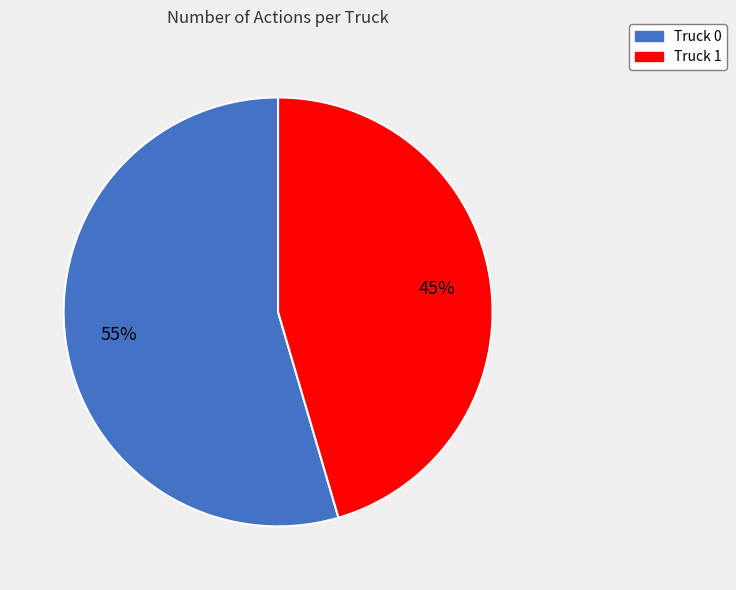

To the nearest percent, what is the average slice percentage?

50%